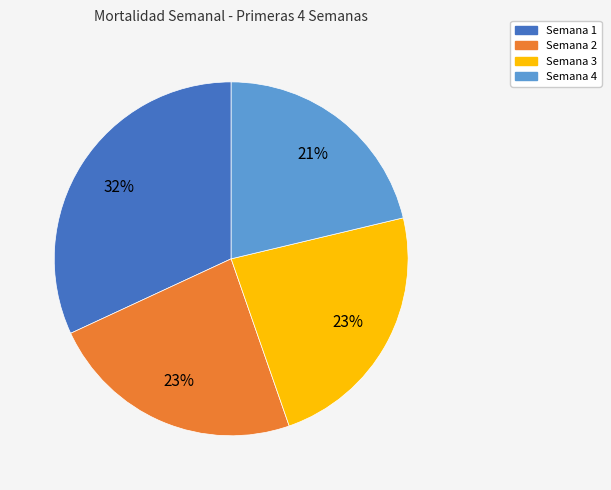

Which has a higher value, Semana 4 or Semana 2?

Semana 2